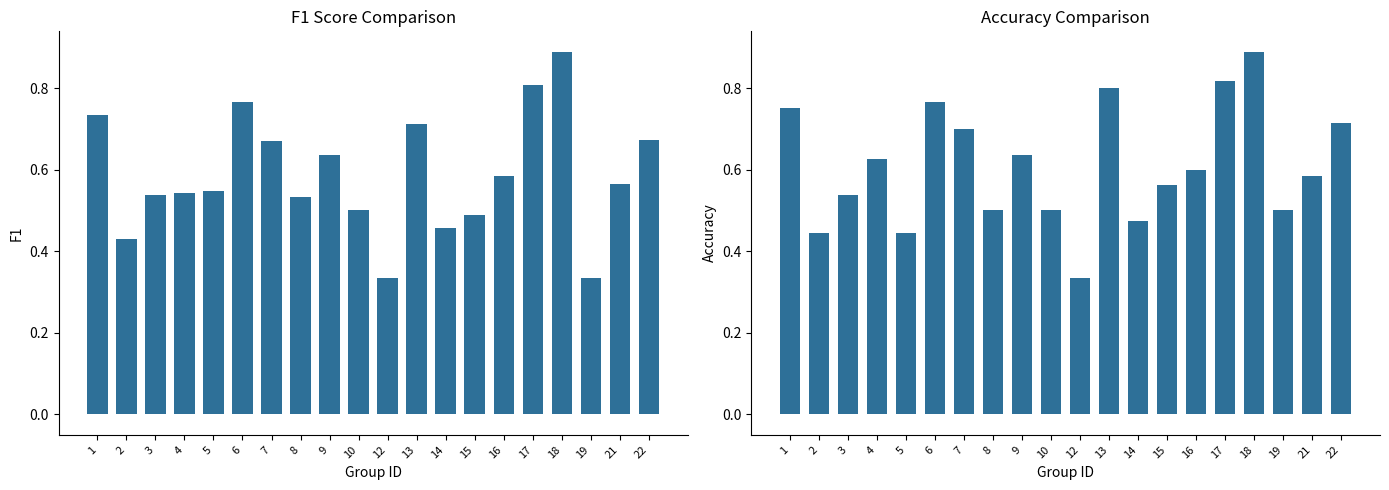

List the labels in order of f1 value, smallest first.

12, 19, 2, 14, 15, 10, 8, 3, 4, 5, 21, 16, 9, 7, 22, 13, 1, 6, 17, 18